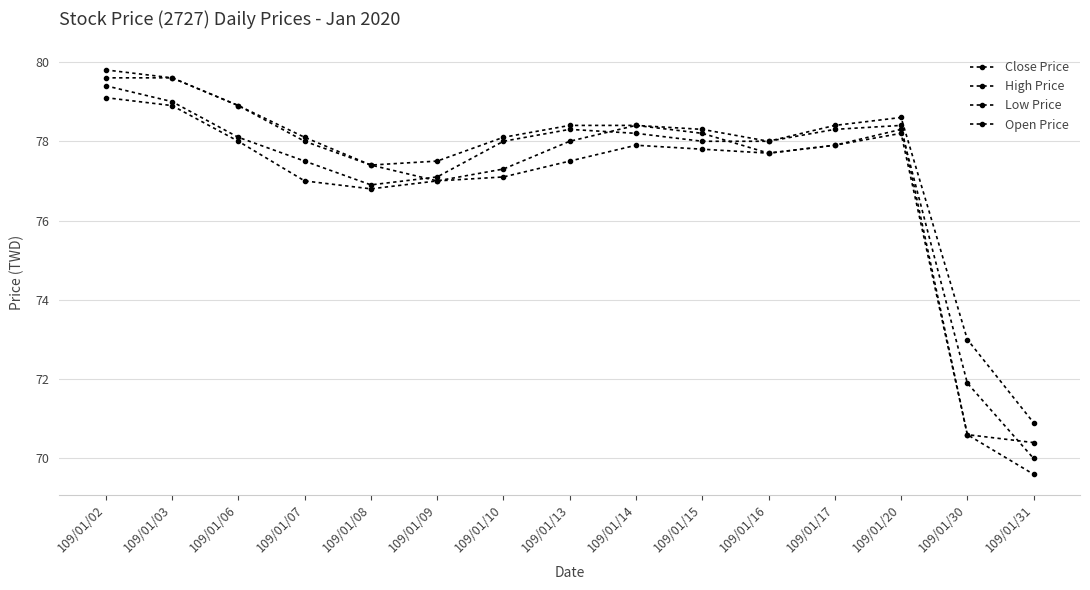

Read the Open Price value at 109/01/20.

78.3